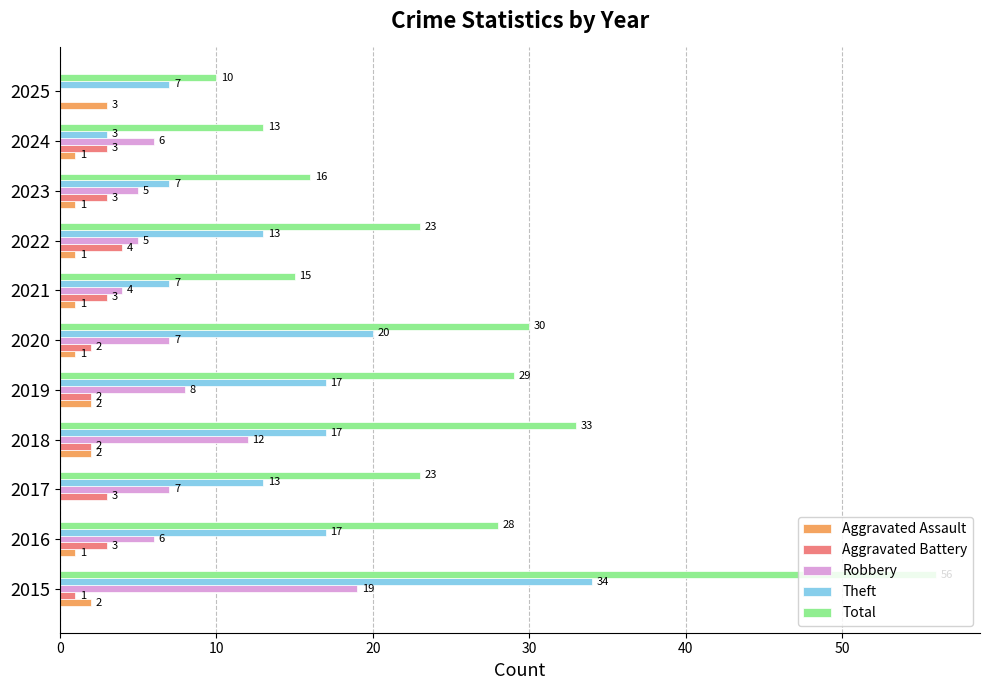

At which category is the sum across all series the highest?

2015